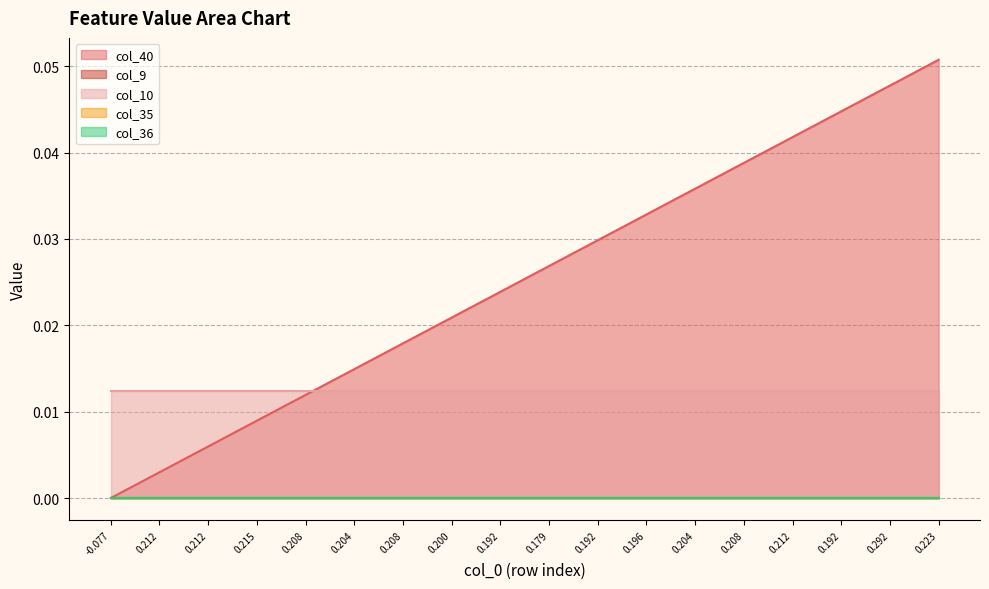

How many lines are shown in the chart?

5